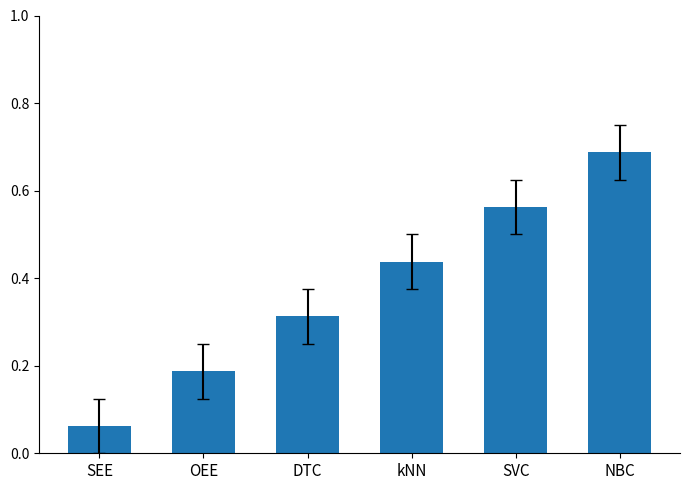

The value at kNN is 0.2. True or false?

False